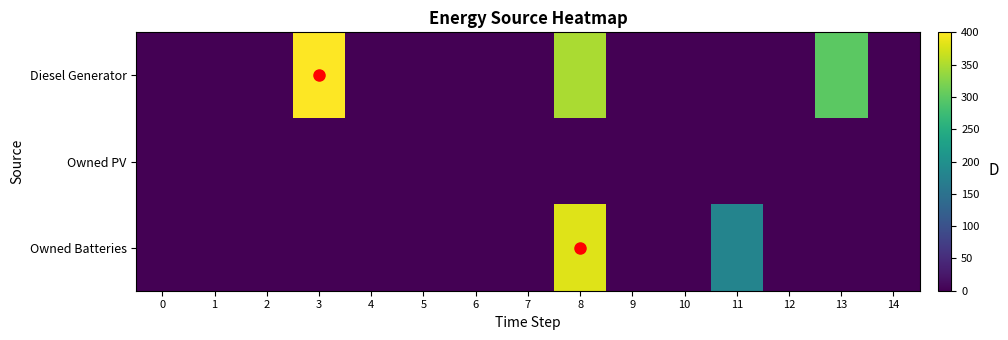

At which category is the sum across all series the highest?

8